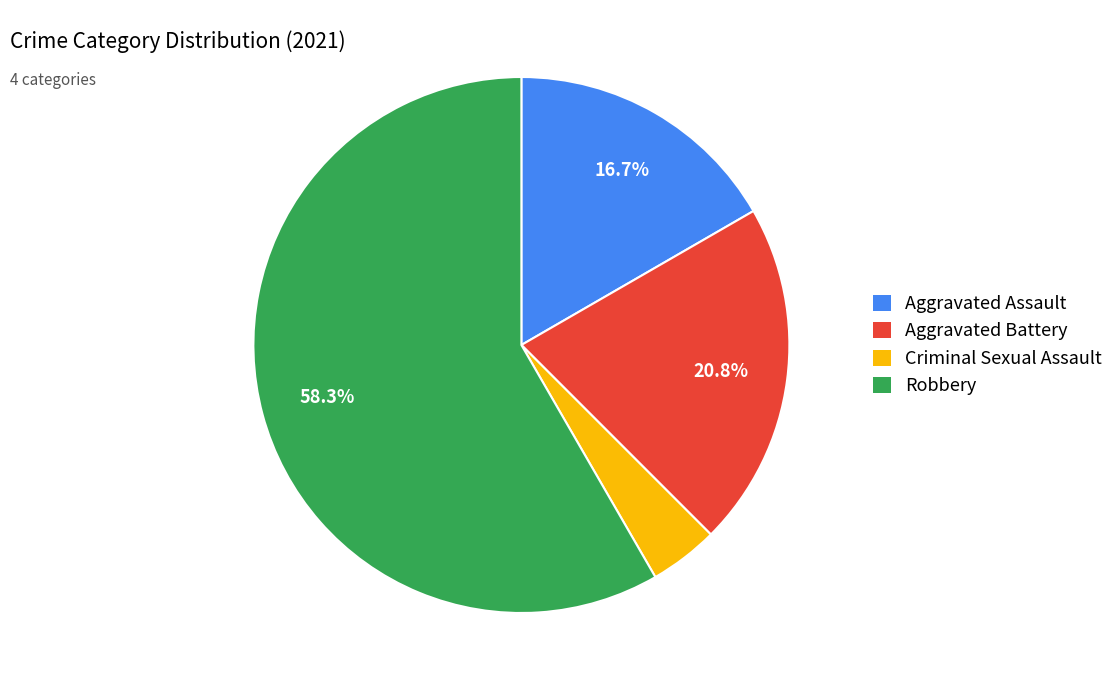

What is the total percentage of Robbery and Aggravated Assault?

75.0%